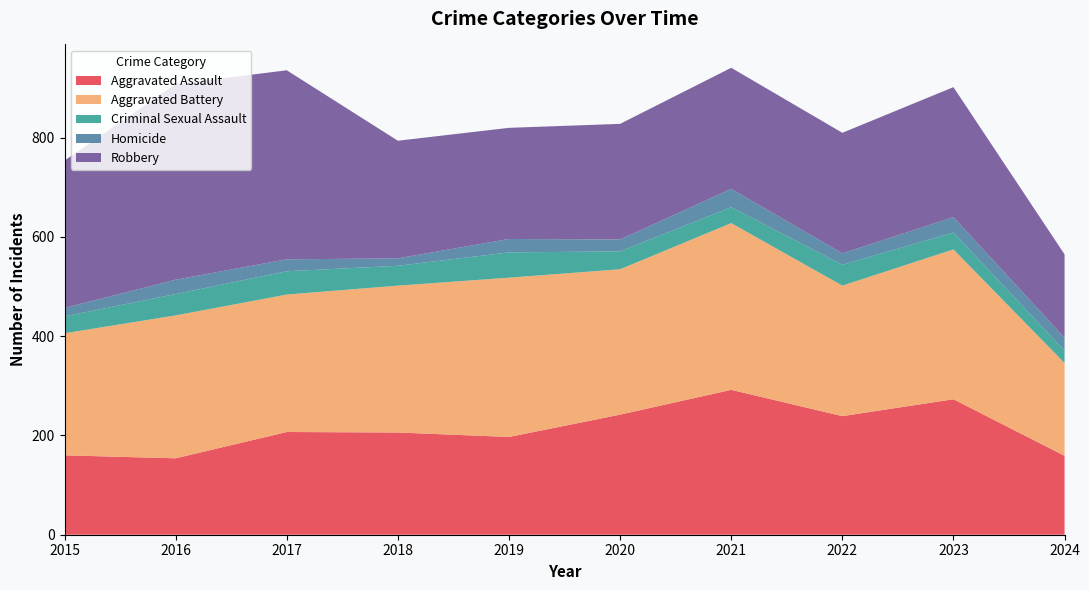

In Robbery, how many points are lower than both neighbors (excluding endpoints)?

2